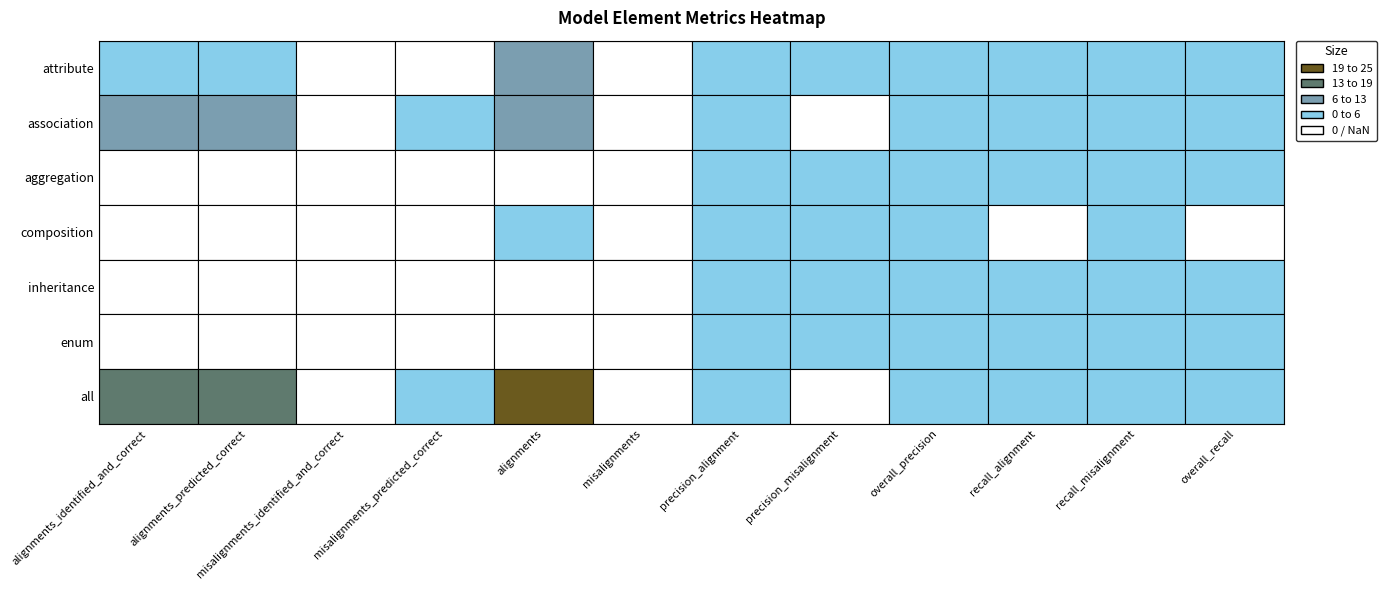

Which category has the highest value across all series?

alignments